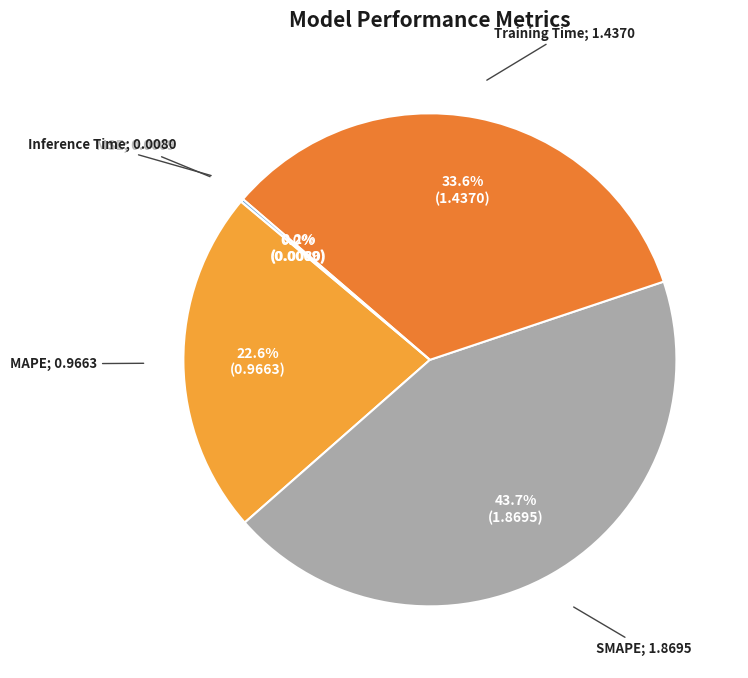

Rank the categories by value from lowest to highest.

MSE, Inference Time, MAPE, Training Time, SMAPE